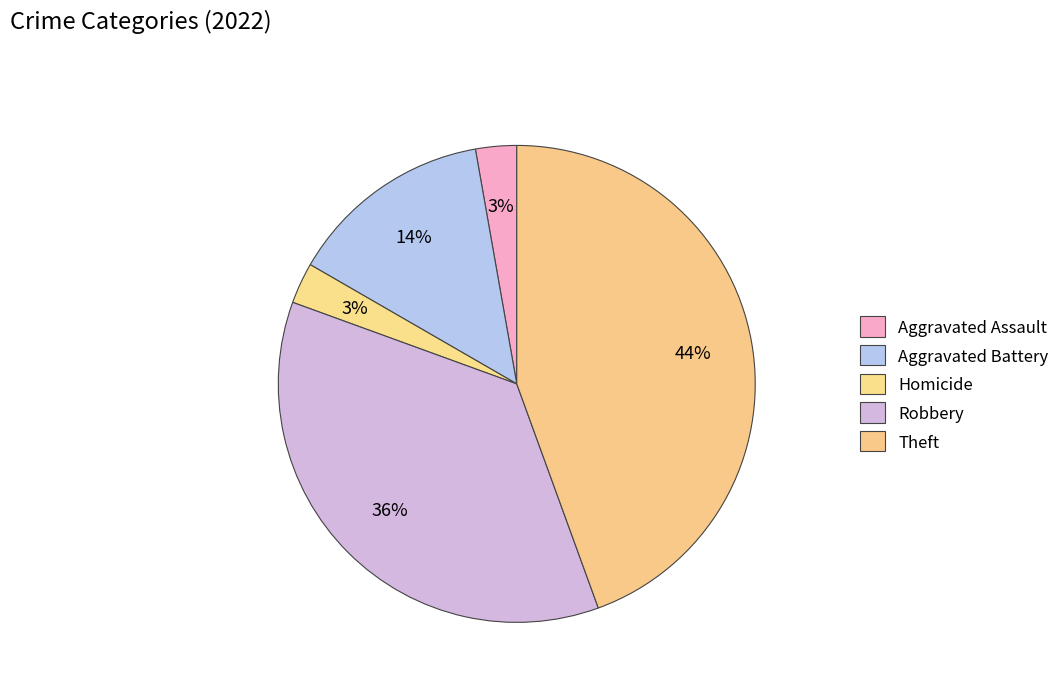

Count the number of slices in the pie.

5